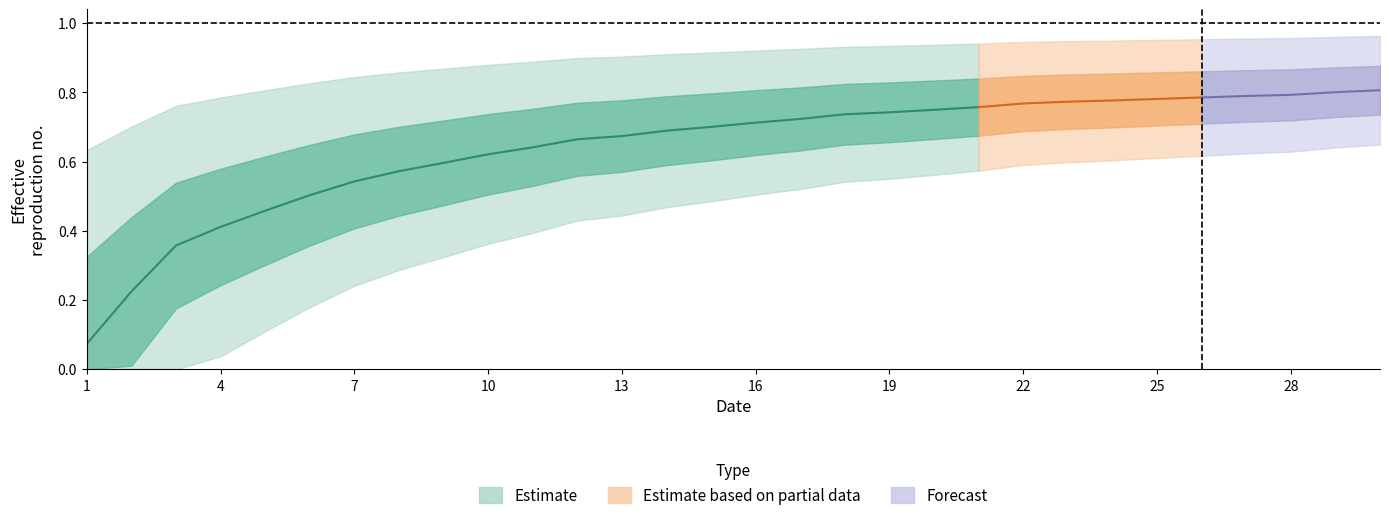

What is the change in value from 1 to 29?

+0.7